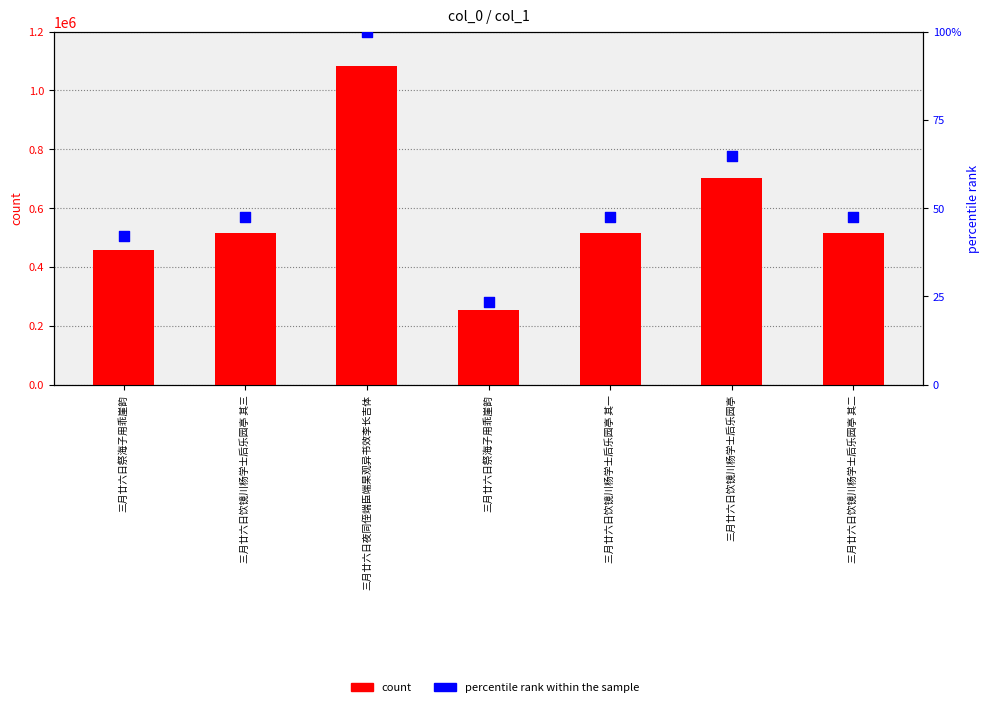

At which category is the sum across all series the highest?

三月廿六日夜同侄端臣端杲观异书效李长吉体